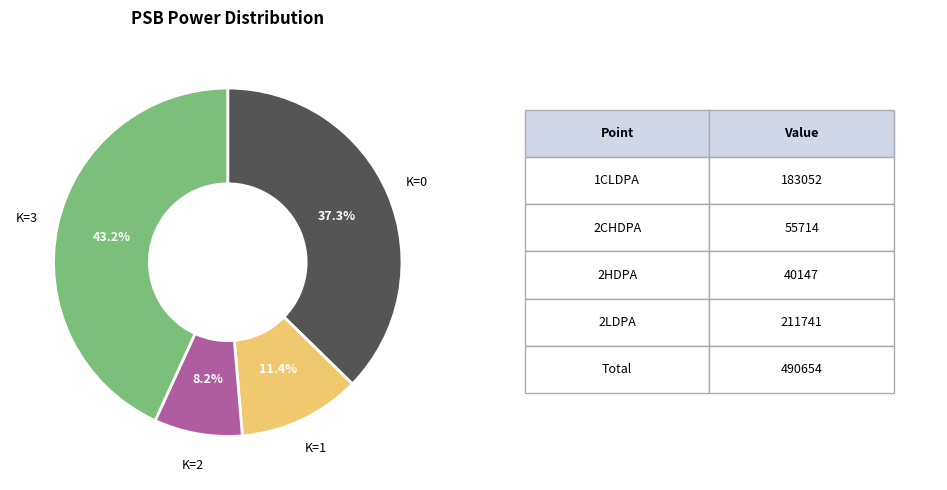

Rank the categories by value from highest to lowest.

K=3, K=0, K=1, K=2